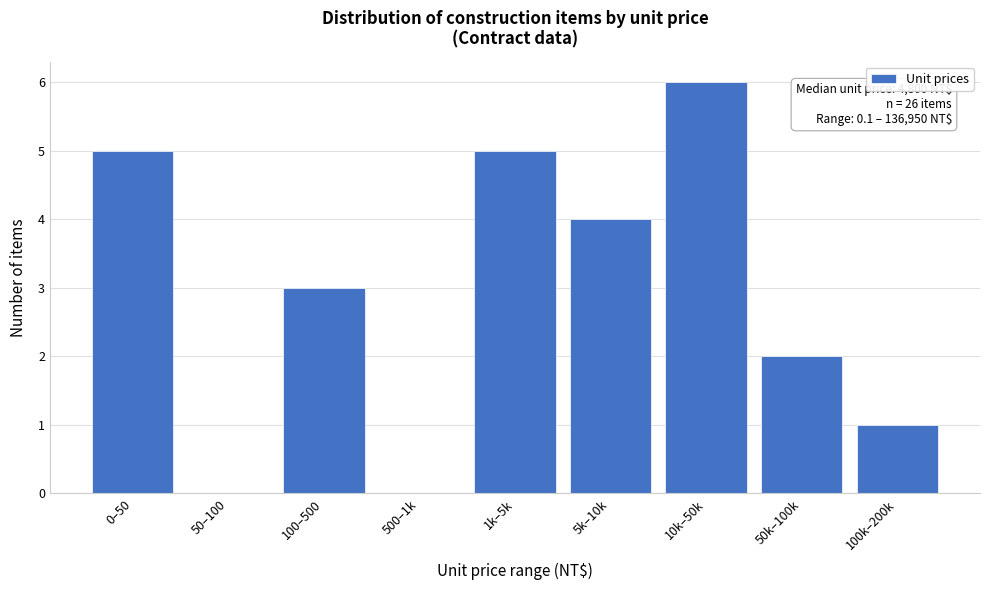

Reading left to right, list all the values displayed in this chart.

0–50=5	50–100=0	100–500=3	500–1k=0	1k–5k=5	5k–10k=4	10k–50k=6	50k–100k=2	100k–200k=1